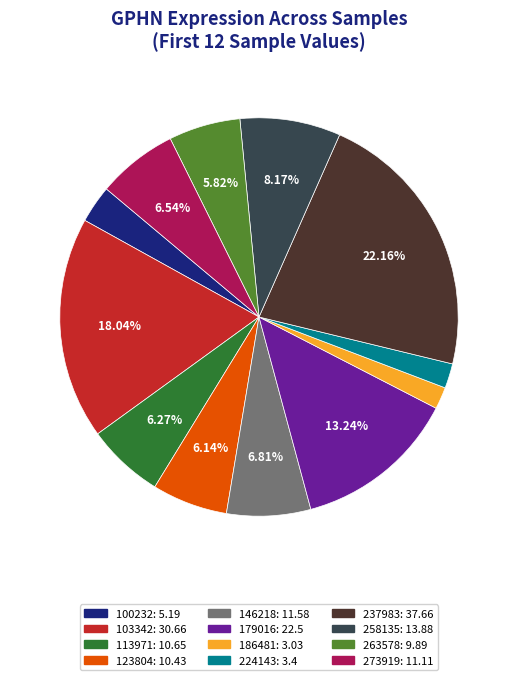

Is it true that 146218 is 16% of the pie?

False